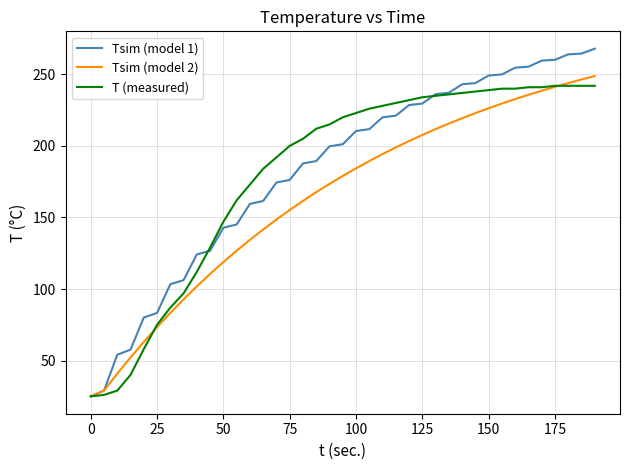

What is the lowest value of the Tsim (model 2) series?

25.0